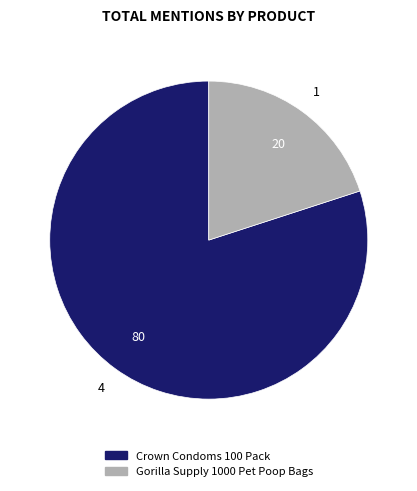

How many slices are in this pie chart?

2